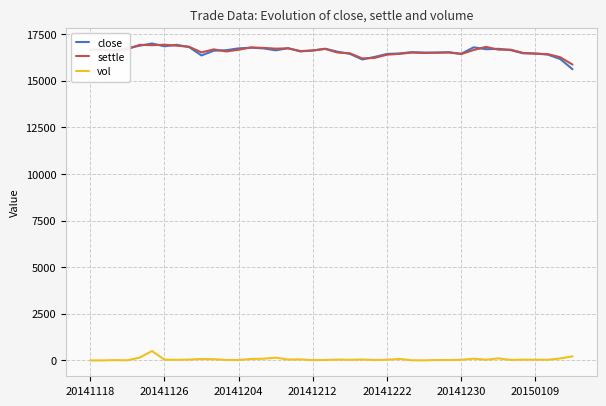

What is the maximum value for close?

17000